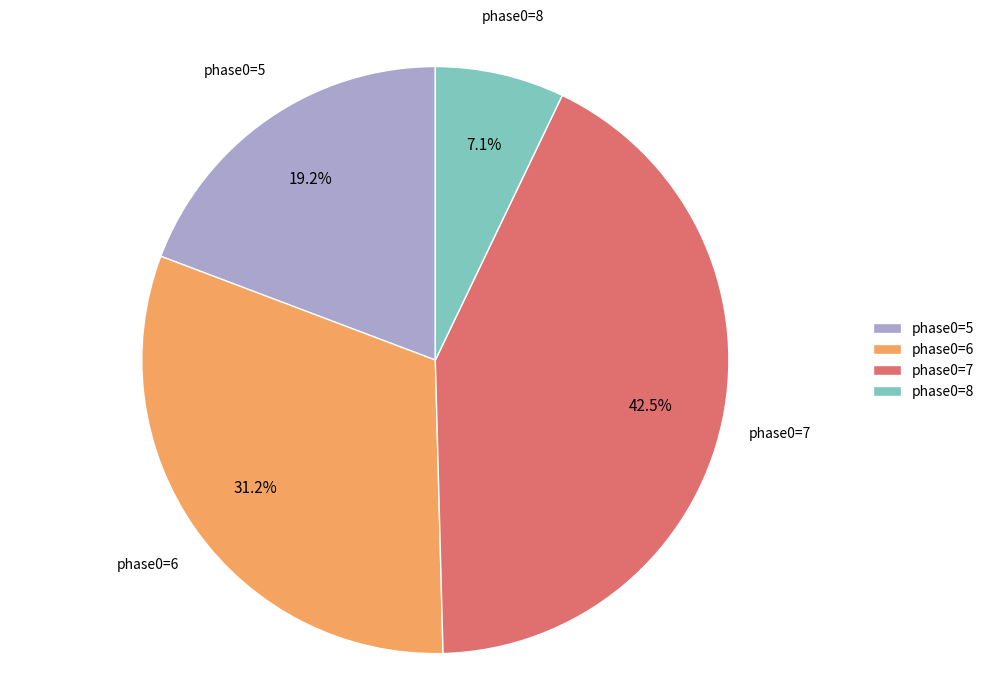

Is there a majority slice in this chart?

No